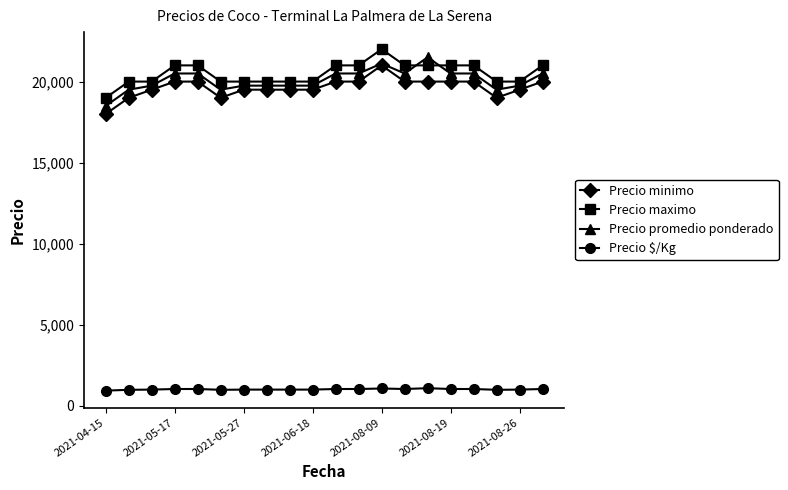

True or false: Precio maximo and Precio $/Kg cross at least once.

False